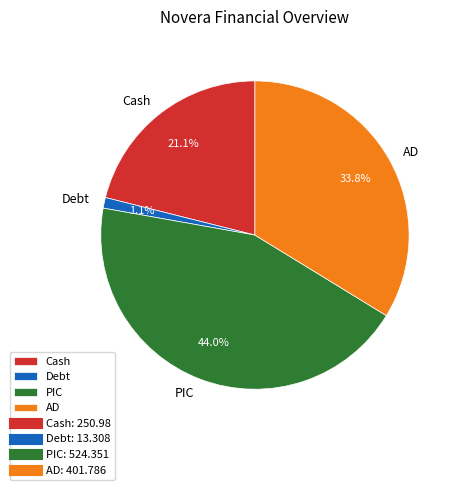

What is the ratio of the value at AD to the value at PIC?

0.8